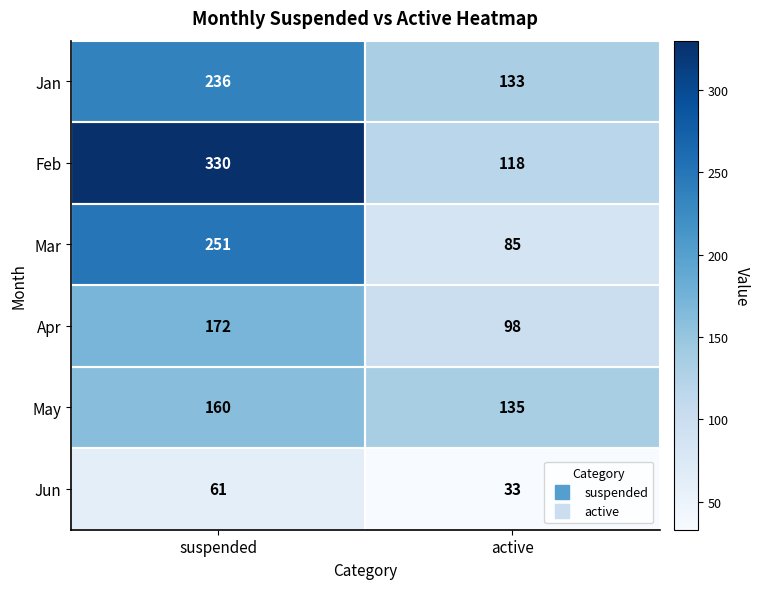

What is the total value across all series at suspended?

1210